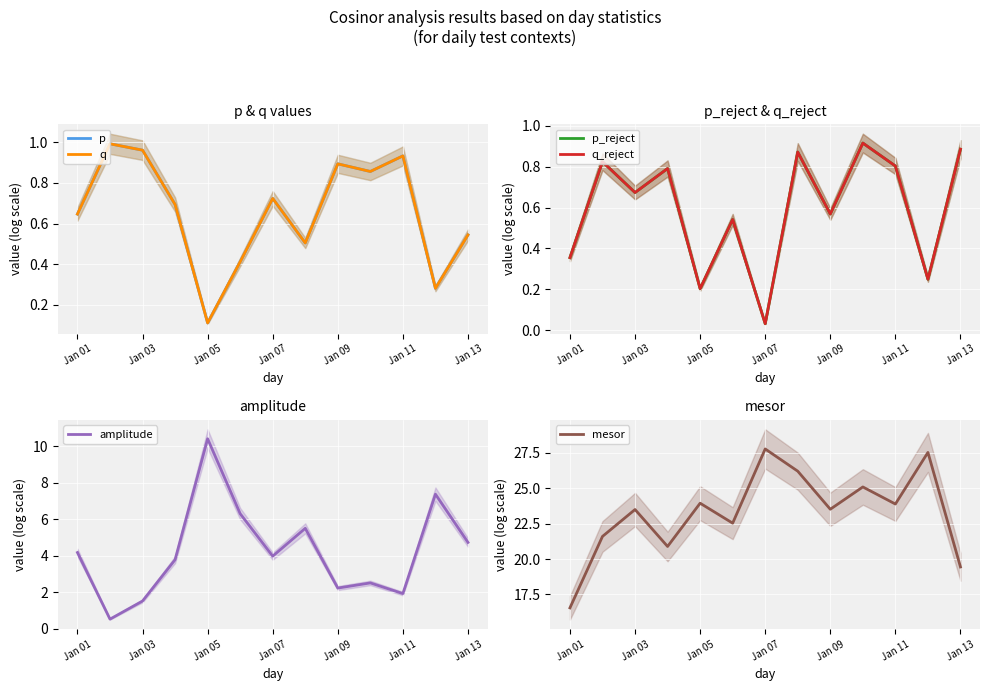

At which label does mesor first exceed 23?

Jan 03